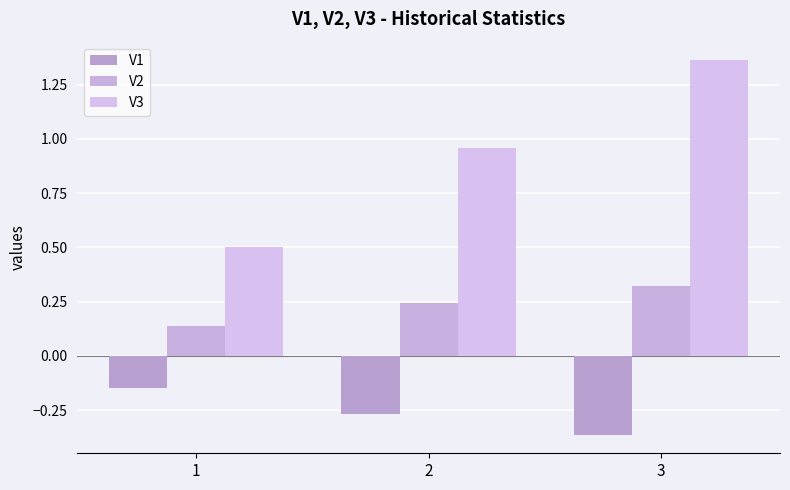

Reading right to left, list all the values displayed in this chart.

V1: 3=-0.4	2=-0.3	1=-0.1
V2: 3=0.3	2=0.2	1=0.1
V3: 3=1.4	2=1.0	1=0.5